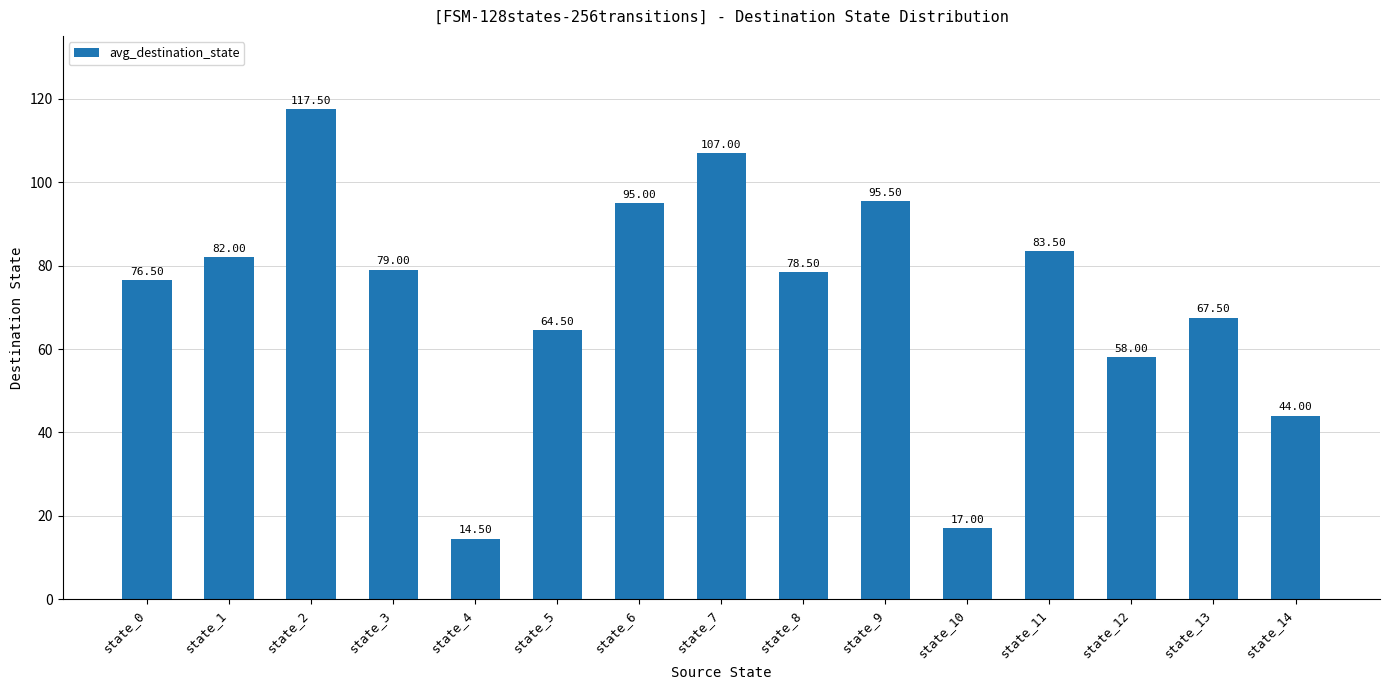

List the labels in order of value, largest first.

state_2, state_7, state_9, state_6, state_11, state_1, state_3, state_8, state_0, state_13, state_5, state_12, state_14, state_10, state_4